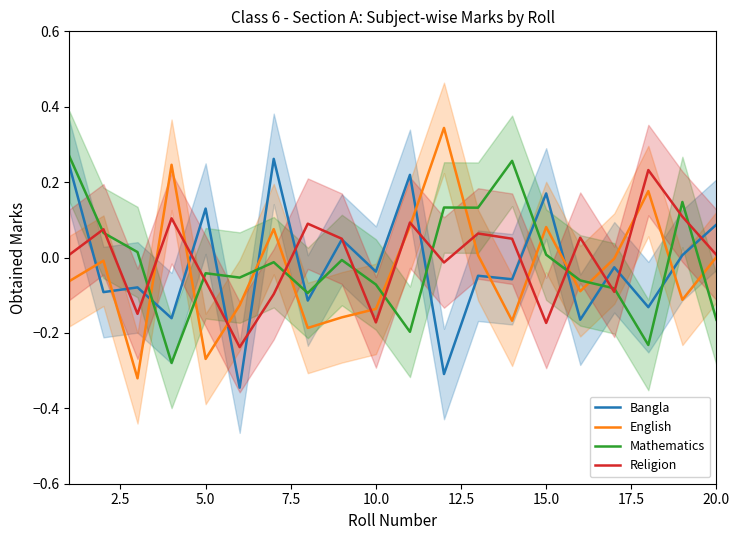

Which series has the widest spread of values?

English